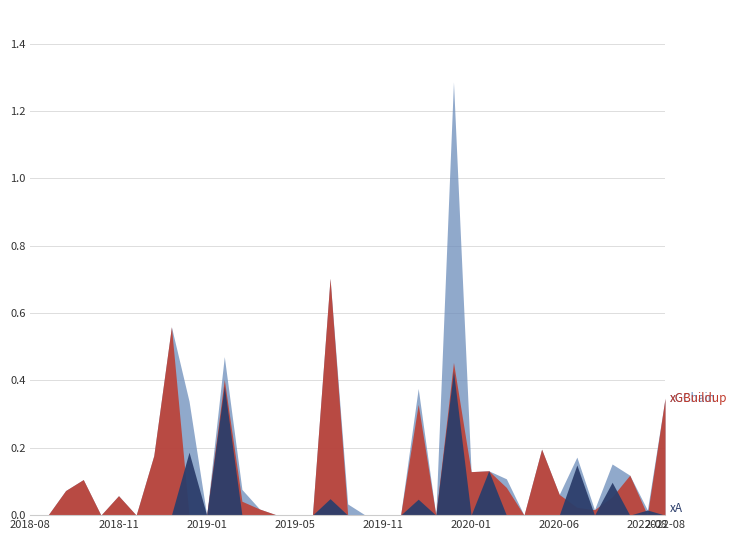

Which series has the widest spread of values?

xGChain